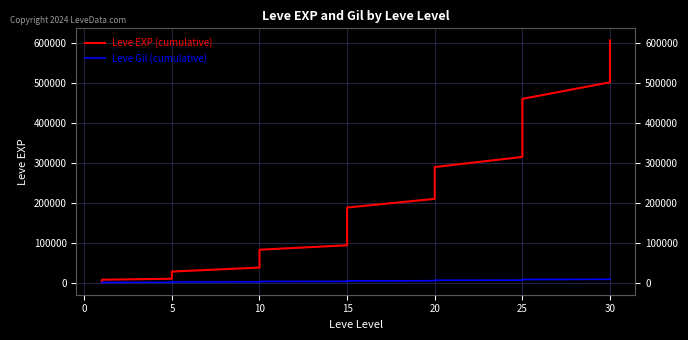

What is the difference between the highest and lowest values at 0?

2613